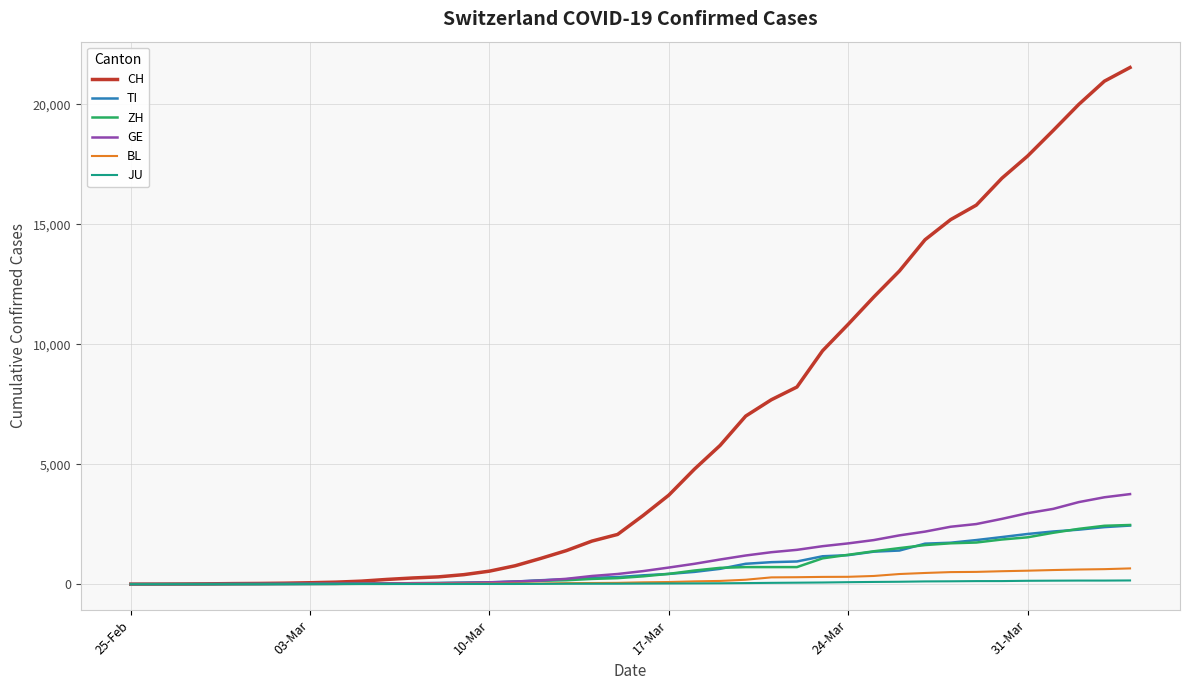

Which series has the widest spread of values?

CH